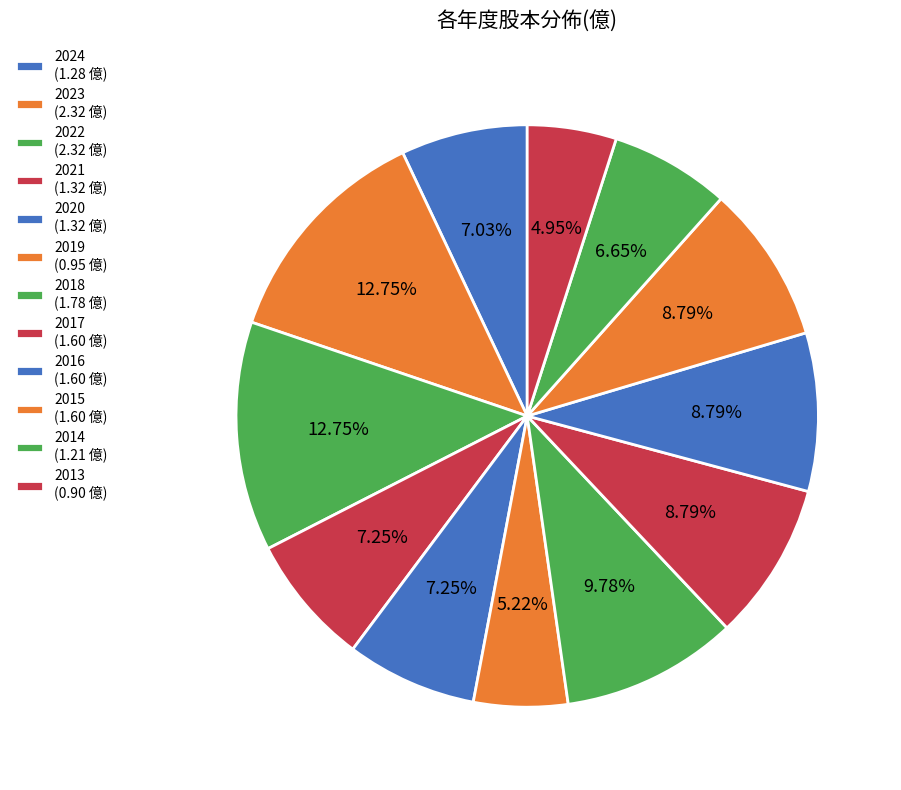

Count the number of slices in the pie.

12